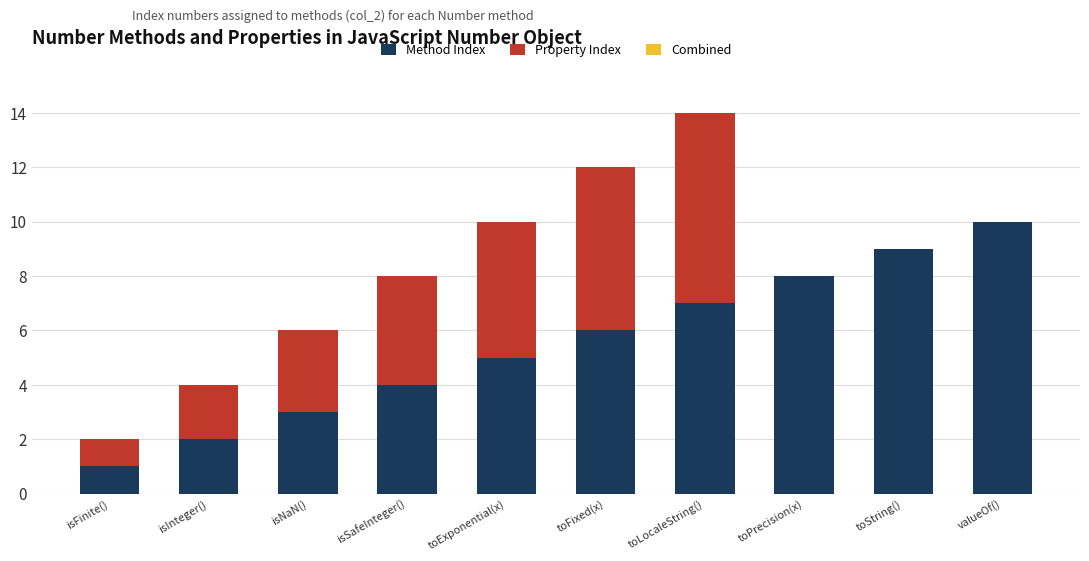

At which category is the sum across all series the highest?

toLocaleString()